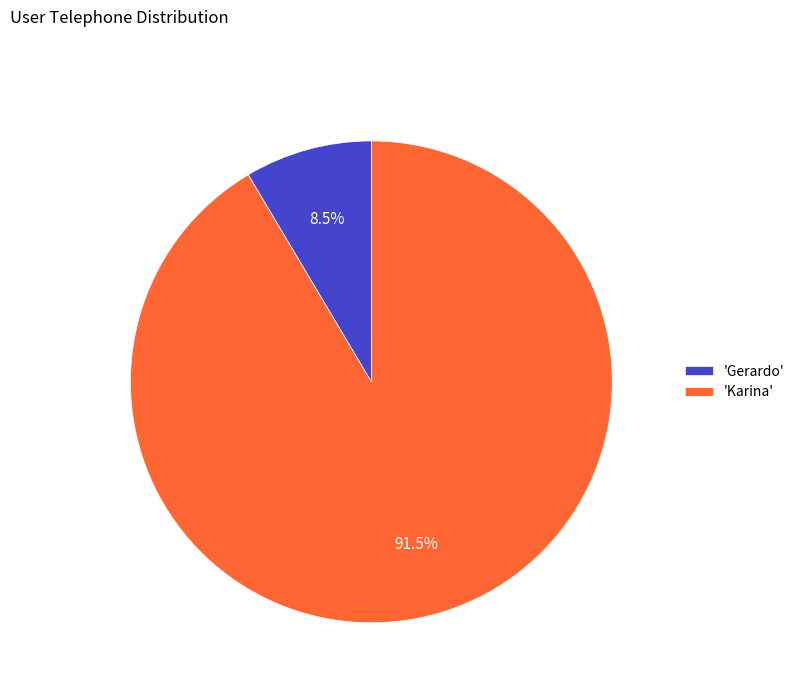

Do 'Gerardo' and 'Karina' together represent more than half of the pie?

Yes